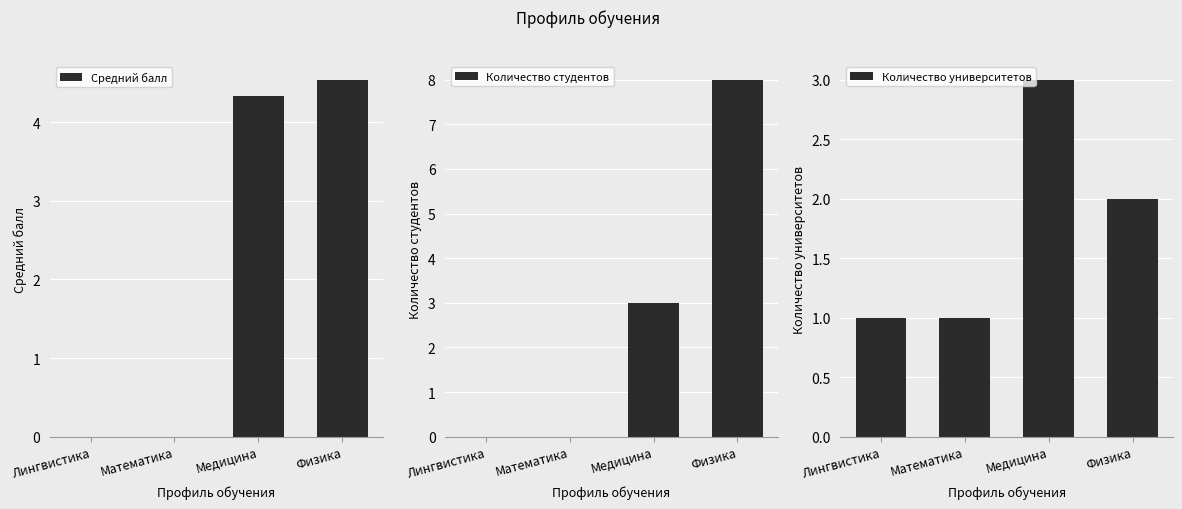

How many data points in Средний балл are above 4?

2